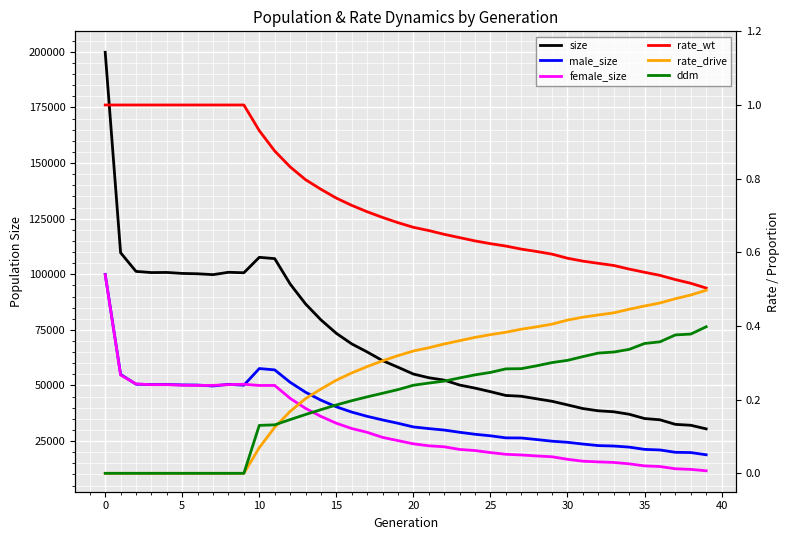

Count the number of categories in the chart.

40